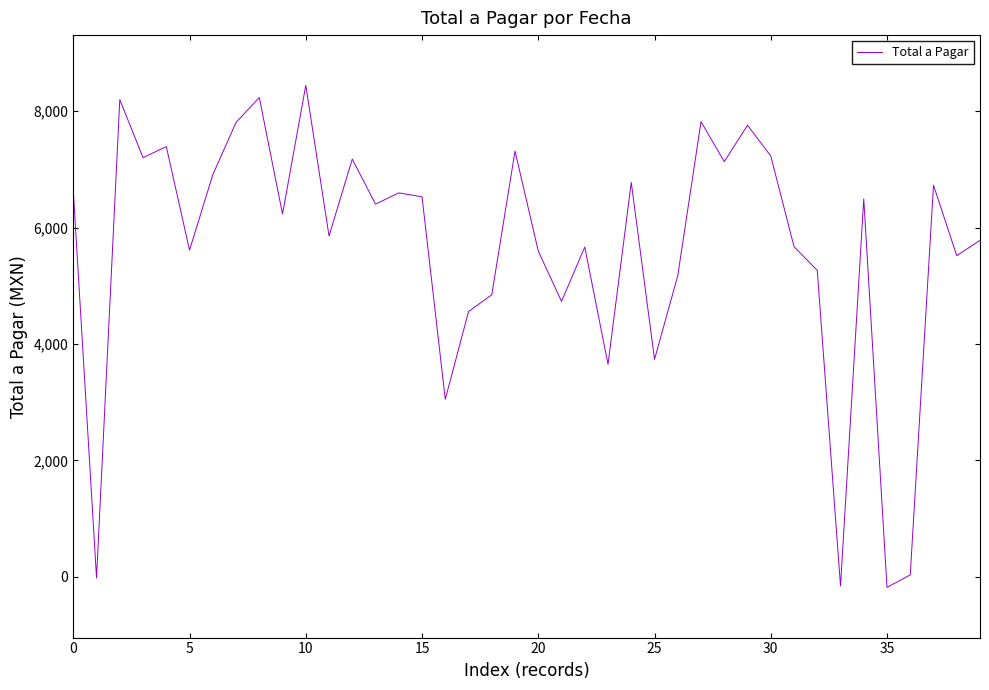

Is this an area chart (filled region under the line)?

No